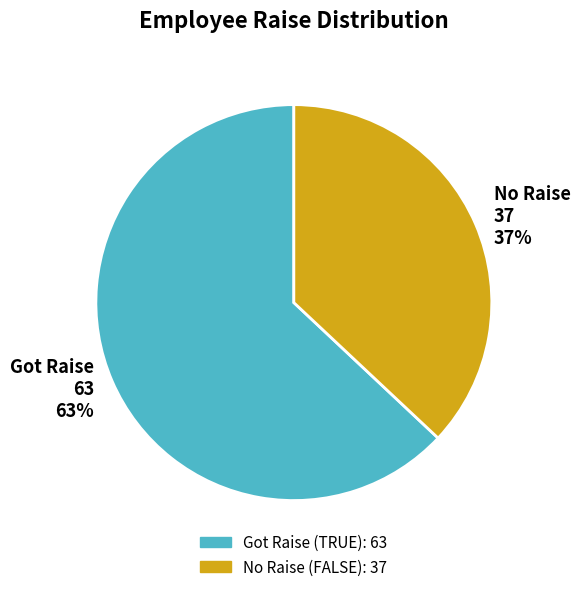

What is the largest slice in the pie chart?

Got Raise 63 63%